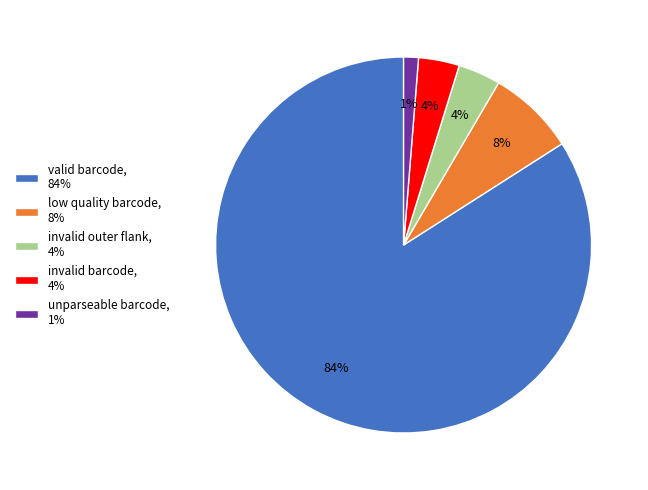

Which has a higher value, invalid outer flank or unparseable barcode?

invalid outer flank